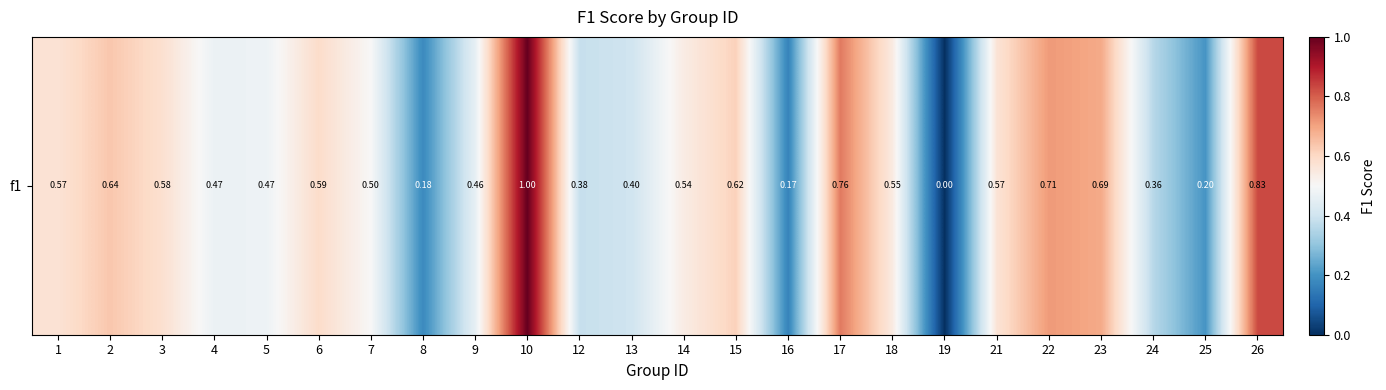

At which label is the value closest to 0?

19